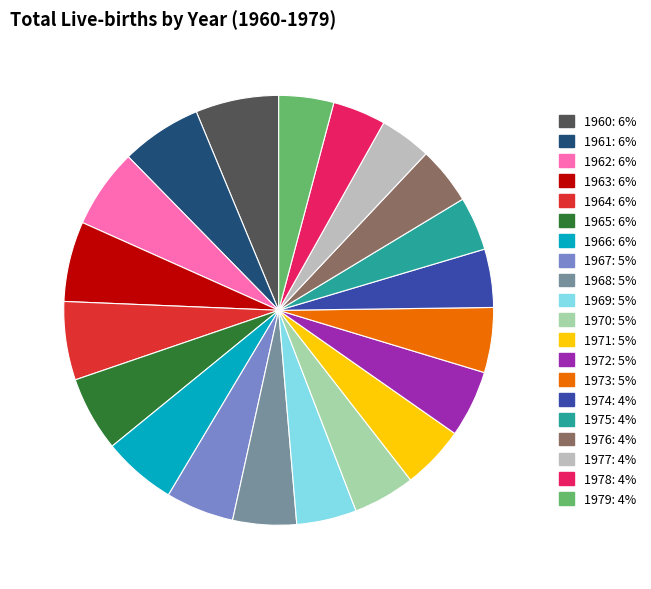

Is 1966 the majority of the pie?

No